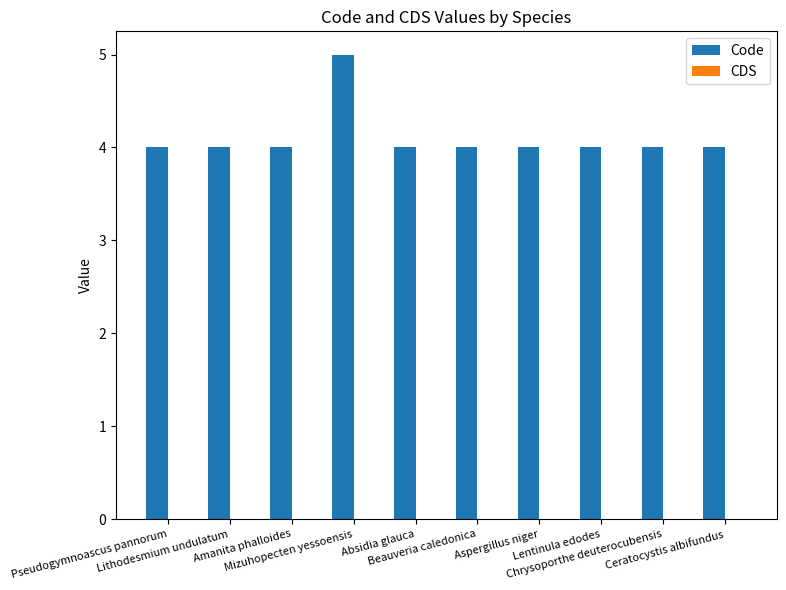

What is the minimum value shown in the chart?

4